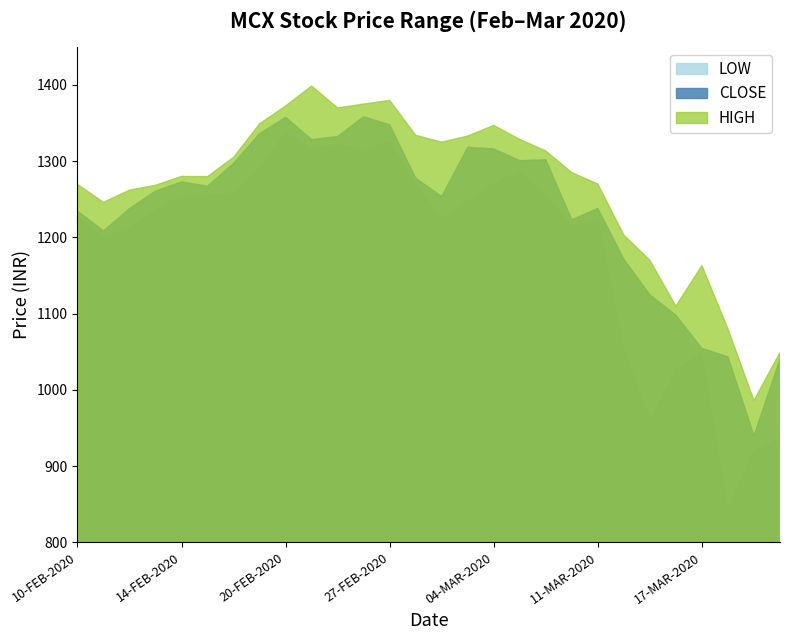

Is it true that HIGH equals 1325.0 at 02-MAR-2020?

True